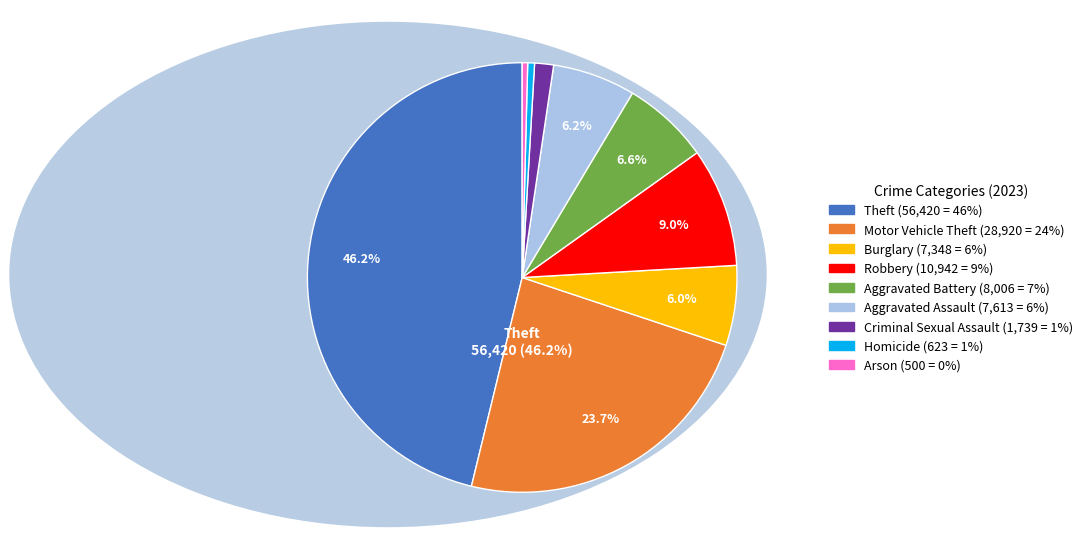

Which has a higher value, Aggravated Assault or Theft?

Theft